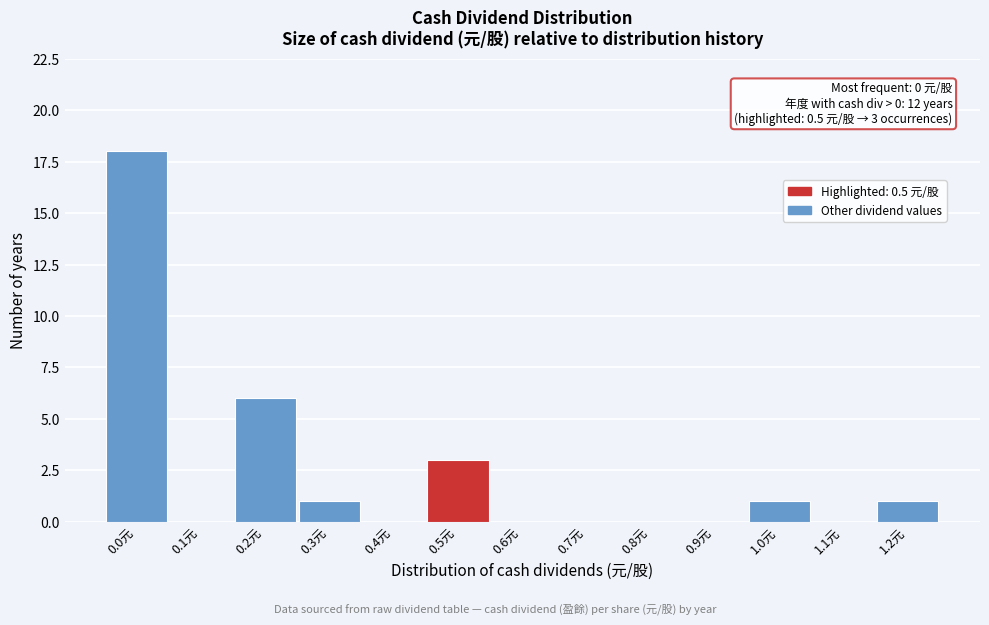

Reading right to left, list all the values displayed in this chart.

1.2元=1	1.1元=0	1.0元=1	0.9元=0	0.8元=0	0.7元=0	0.6元=0	0.5元=3	0.4元=0	0.3元=1	0.2元=6	0.1元=0	0.0元=18